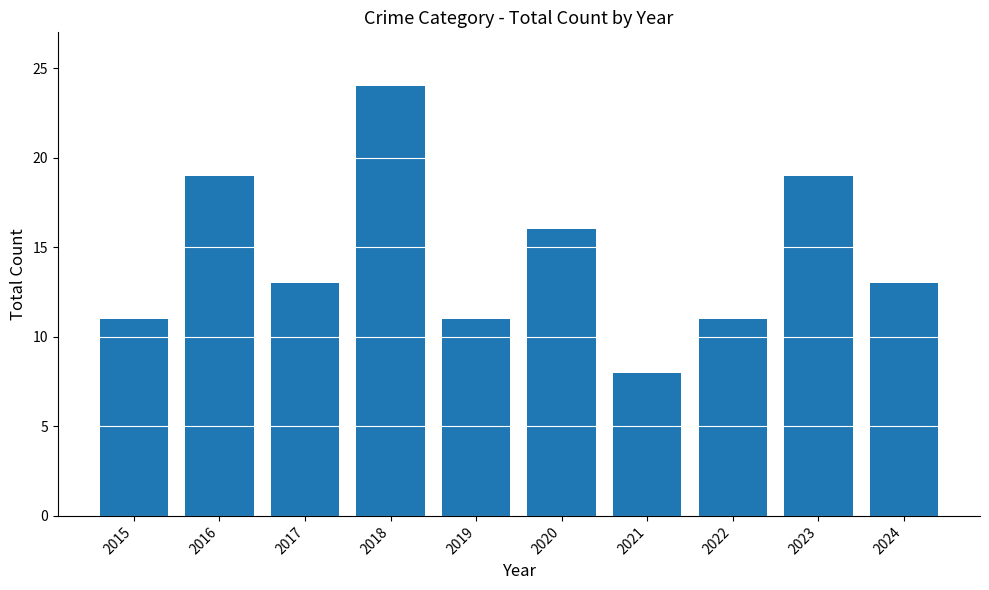

What is the value of the 5th bar from the left?

11